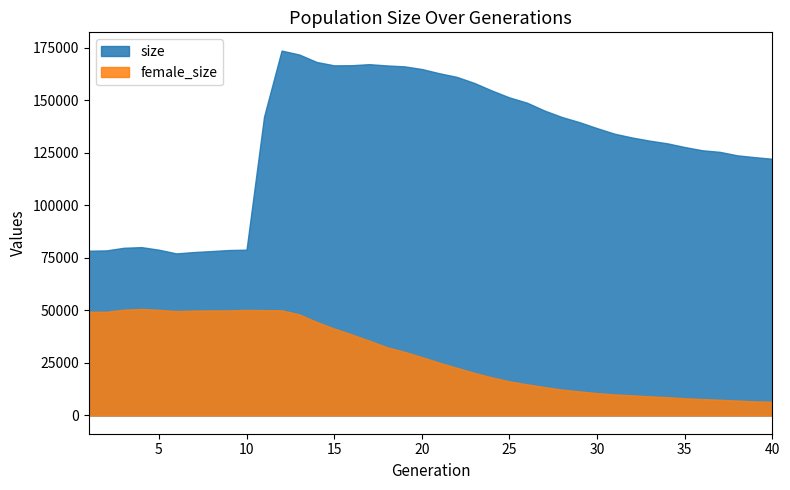

At which category is the sum across all series the highest?

12